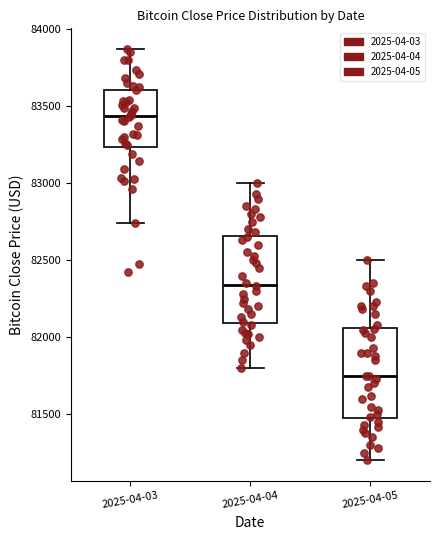

Which box's median line is the lowest?

2025-04-05